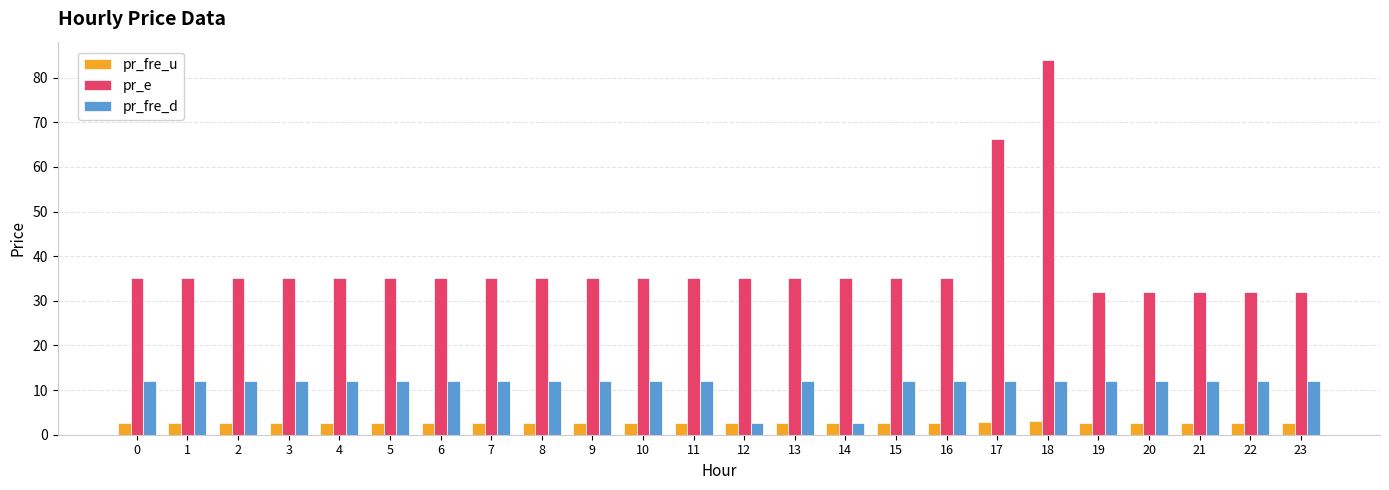

Which category has the highest value in the pr_e series?

18